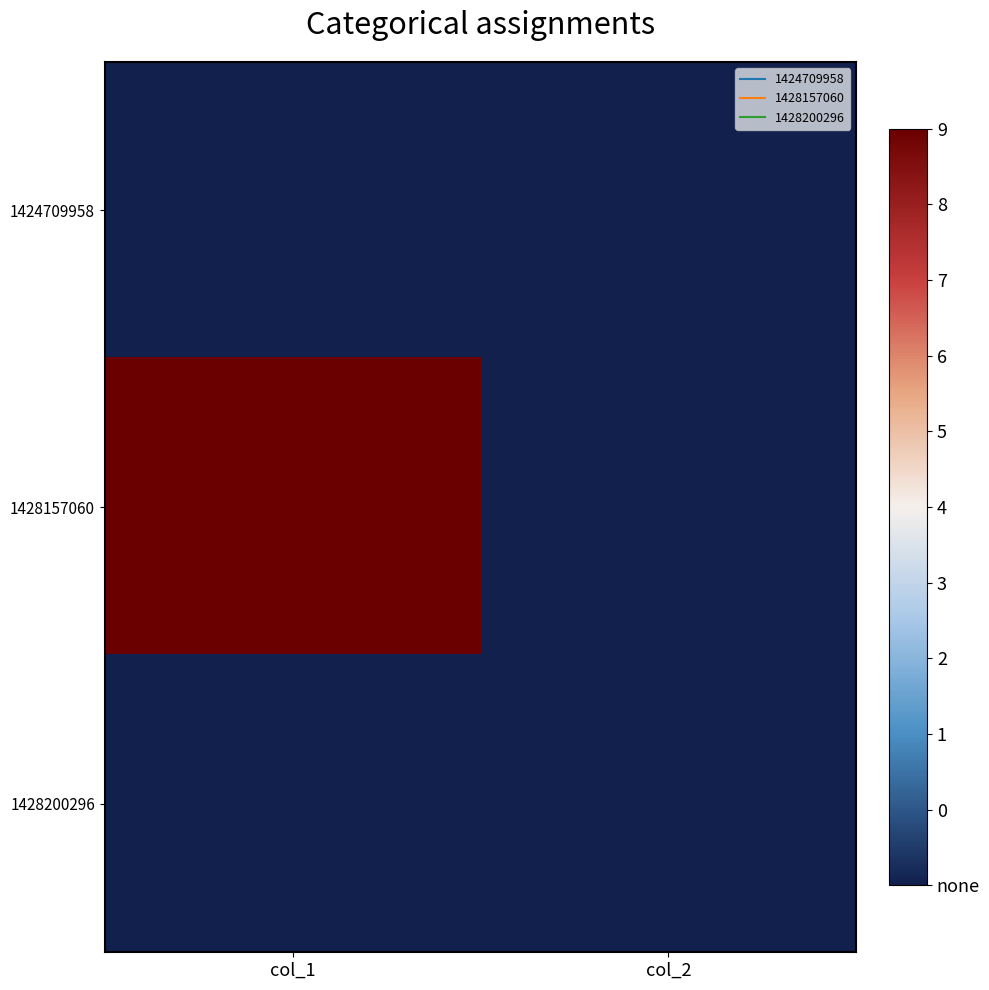

How many categories are shown in the chart?

2